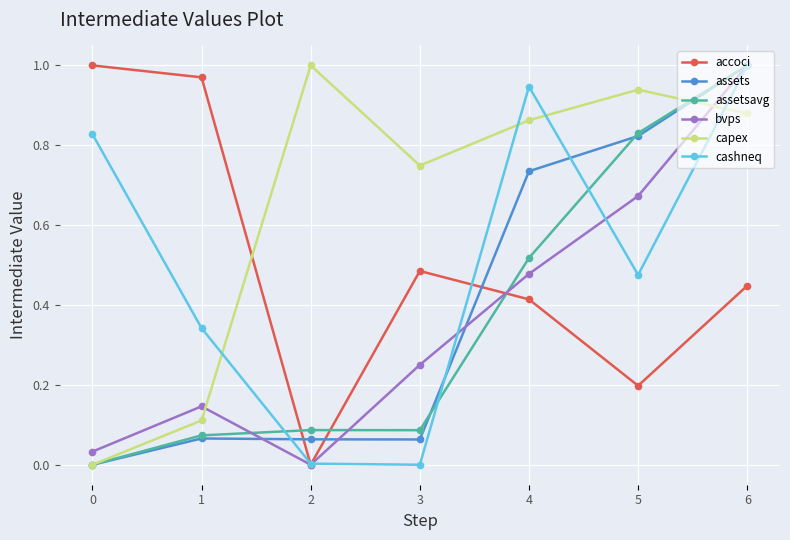

Does the chart display data point markers on the line(s)?

Yes